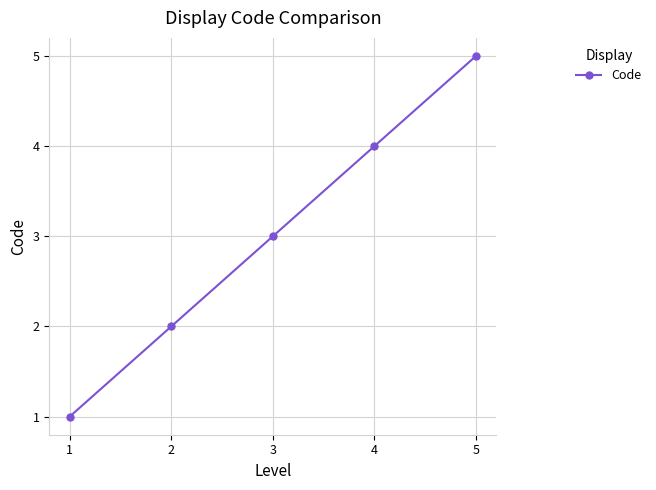

The value at 5 is 7. True or false?

False